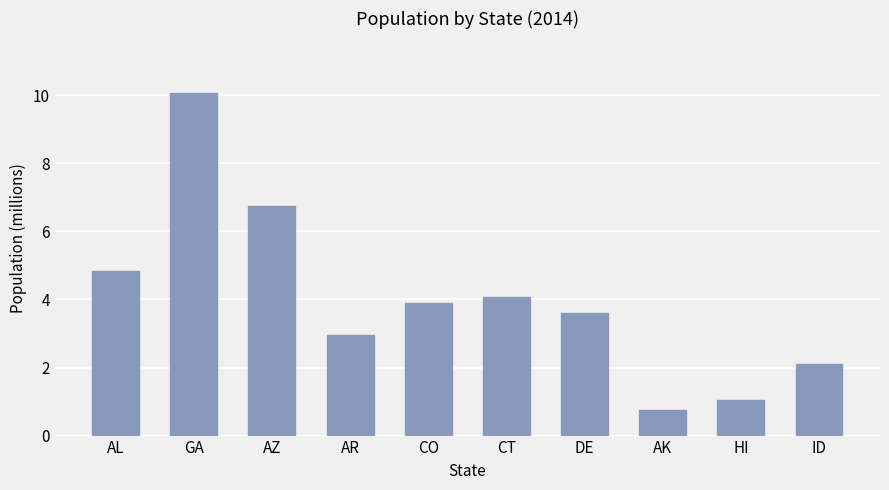

Where does the data first go above 3?

AL